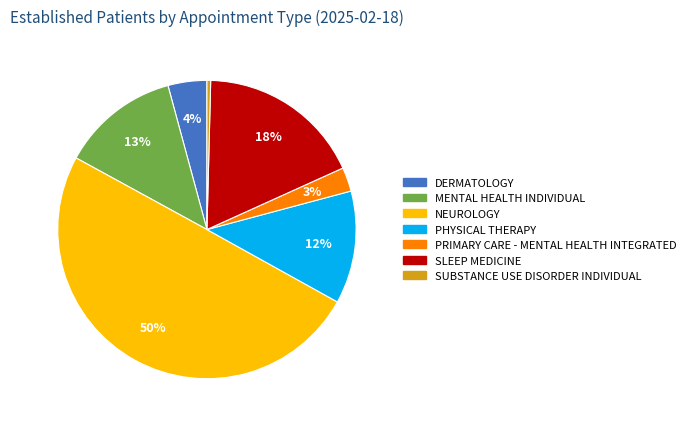

To the nearest percent, what is the average slice percentage?

14%